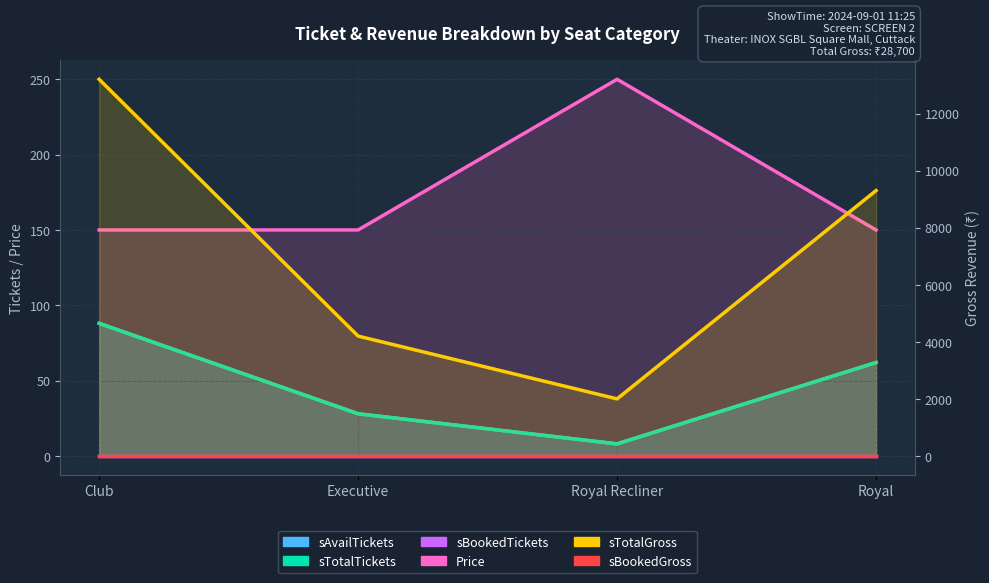

Reading left to right, what are all the values shown in this chart?

sAvailTickets: 88	28	8	62
sTotalTickets: 88	28	8	62
sBookedTickets: 0	0	0	0
Price: 150	150	250	150
sTotalGross: 13200	4200	2000	9300
sBookedGross: 0	0	0	0